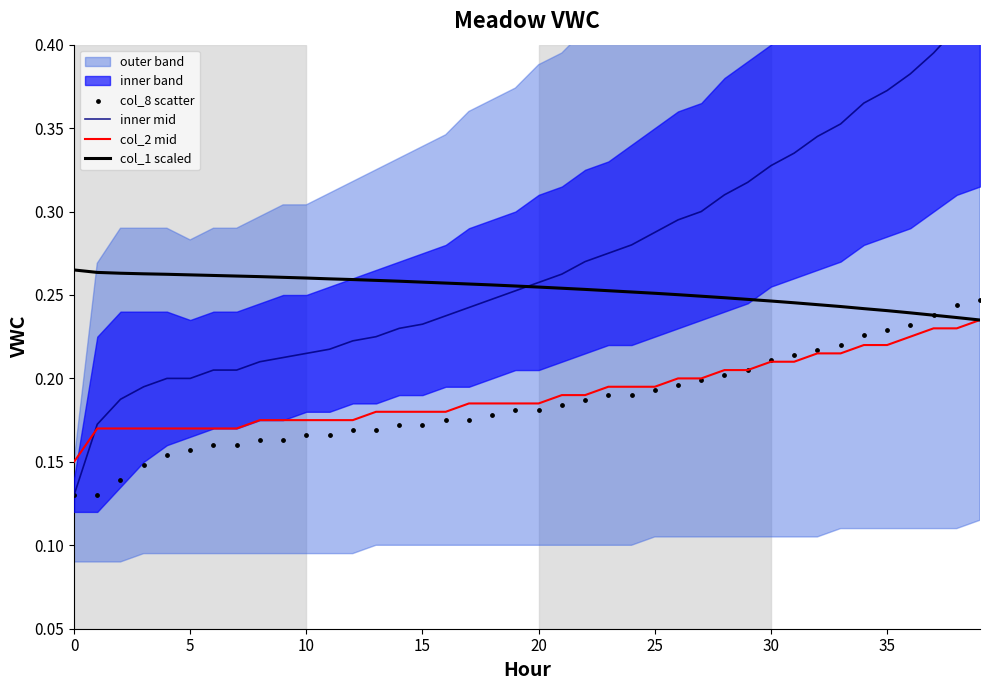

Is the value of inner mid at 13 greater than the value of col_2 mid at 0?

Yes